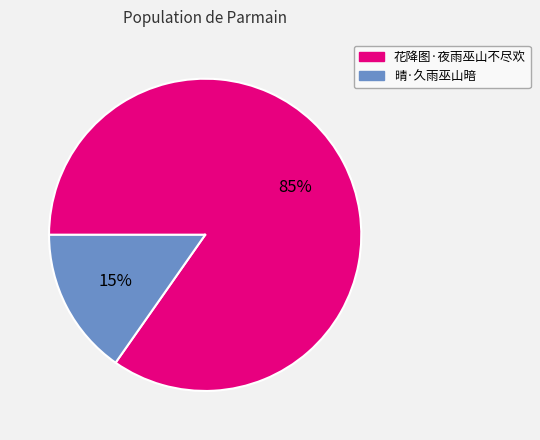

Which category has the biggest portion of the pie?

花降图·夜雨巫山不尽欢